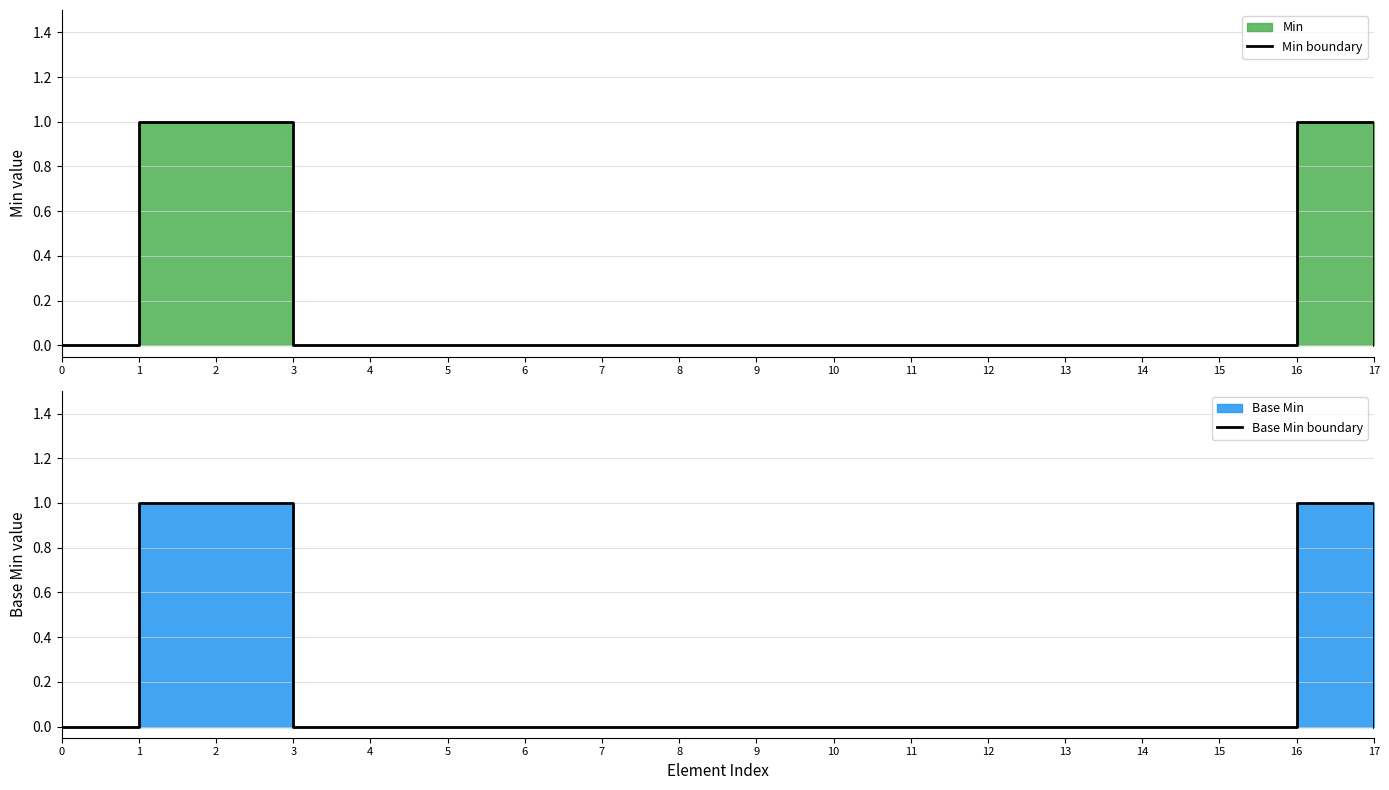

True or false: Min boundary has more than 1 points higher than both neighbors.

False